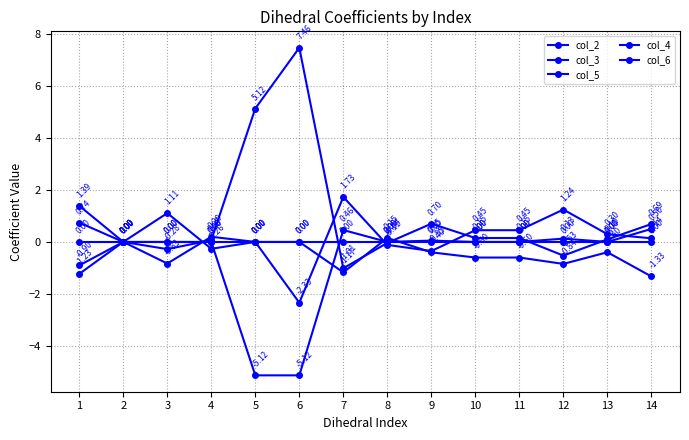

At 9, list the series in order from largest to smallest.

col_2, col_5, col_6, col_3, col_4